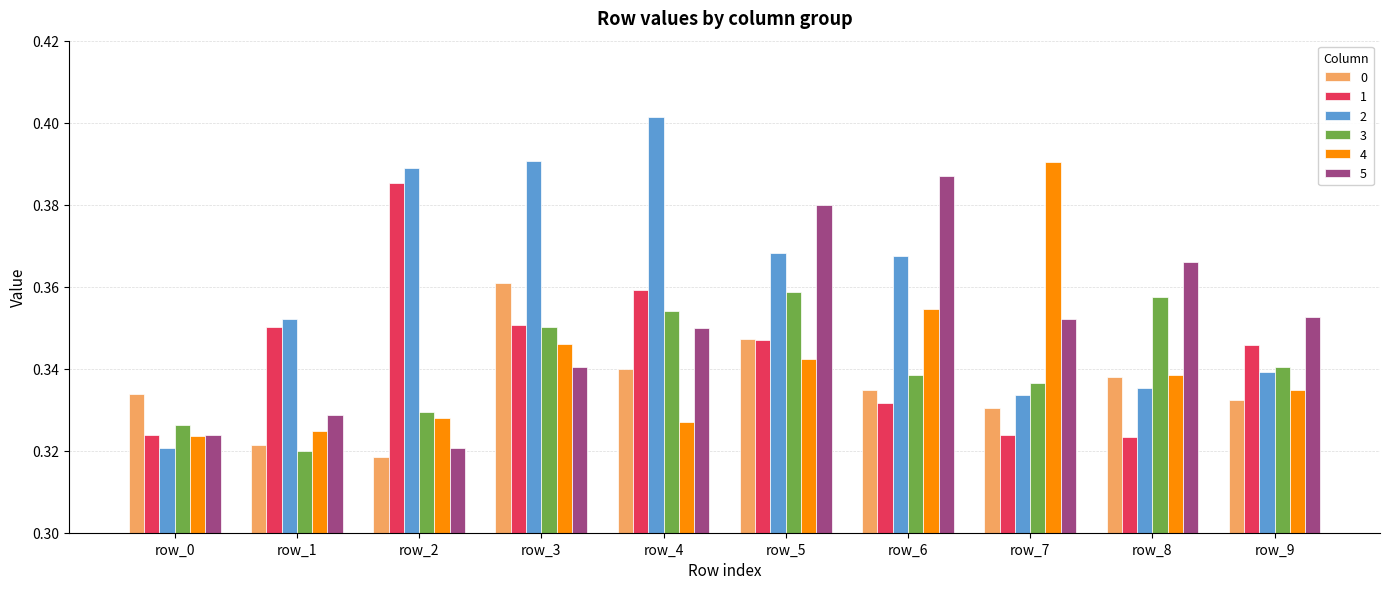

Where is 3 nearest to the value 0?

row_1